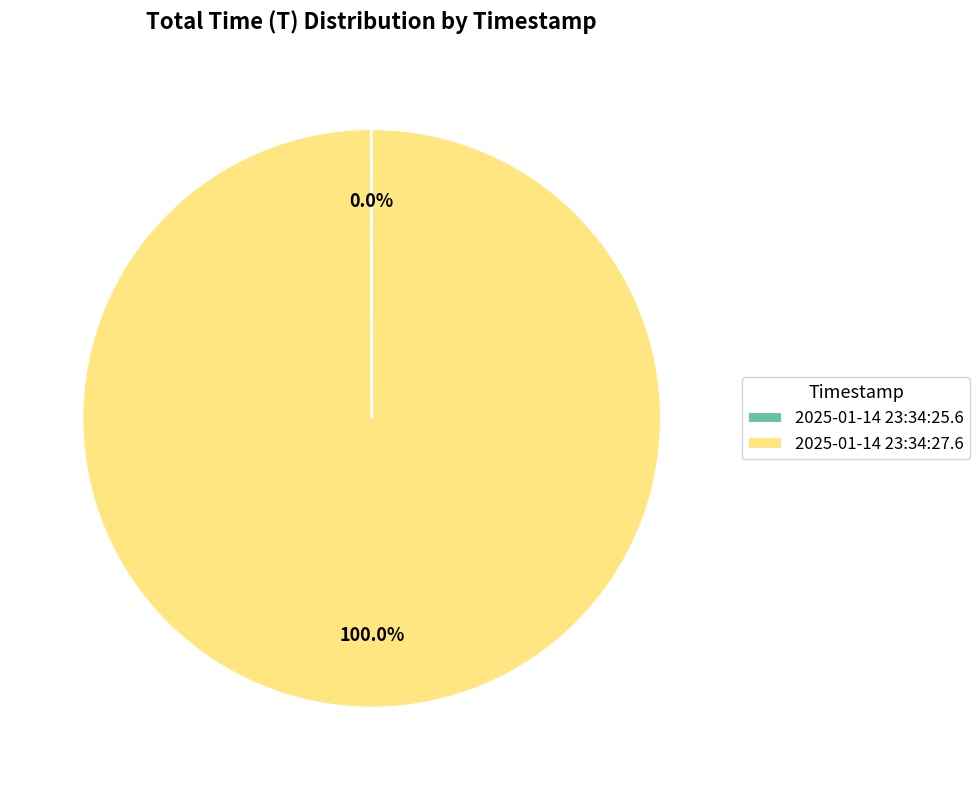

The 2025-01-14 23:34:27.6 slice represents 100% of the pie. True or false?

True